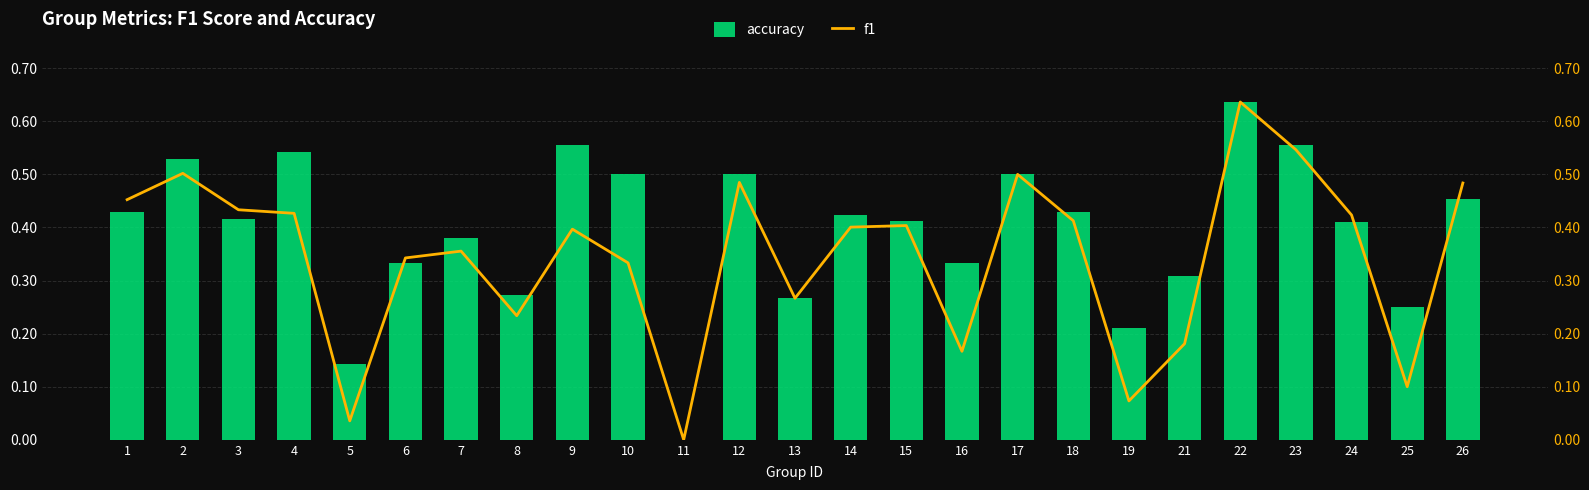

How many values in accuracy are above zero?

24